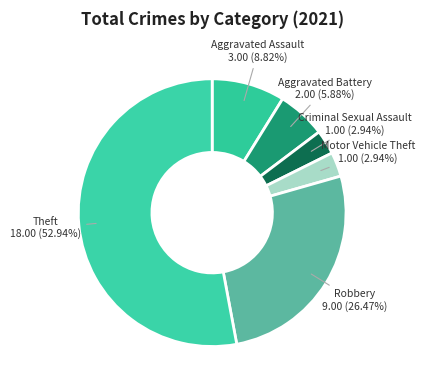

What percentage is the Aggravated Assault slice, to the nearest percent?

9%